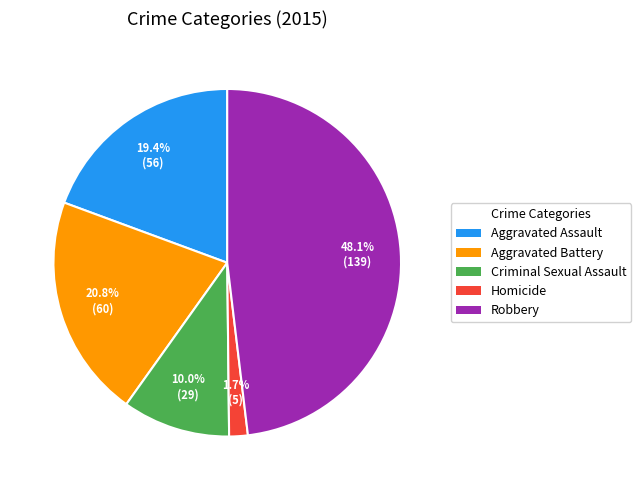

What percentage is the Criminal Sexual Assault slice, to the nearest percent?

10%